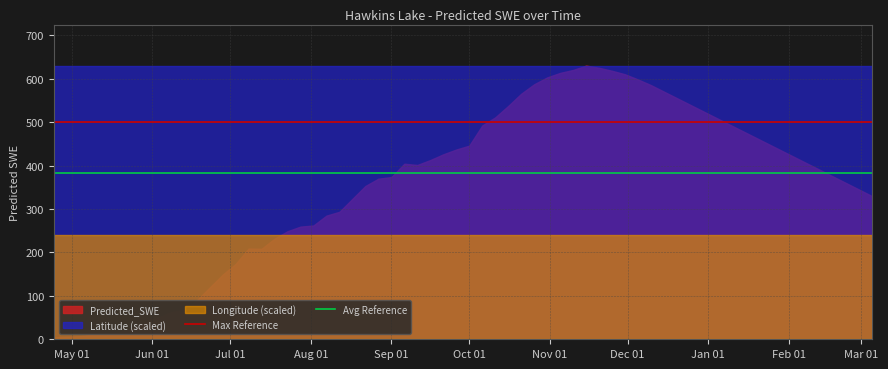

Rank the series by their average value, from lowest to highest.

Longitude (scaled), Predicted_SWE, Latitude (scaled)